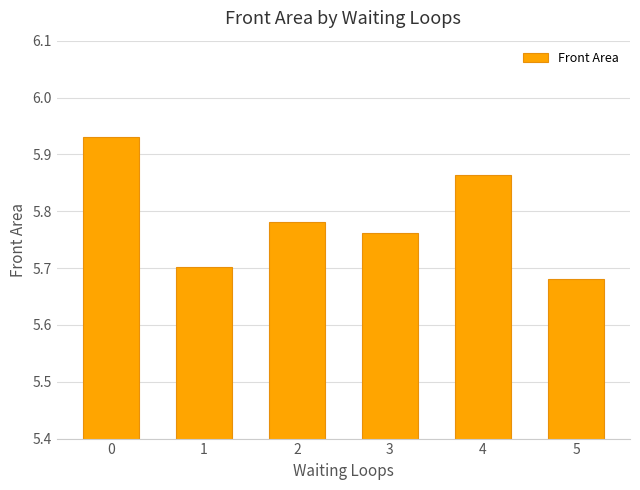

What is the ratio of the value at 5 to the value at 0?

1.0